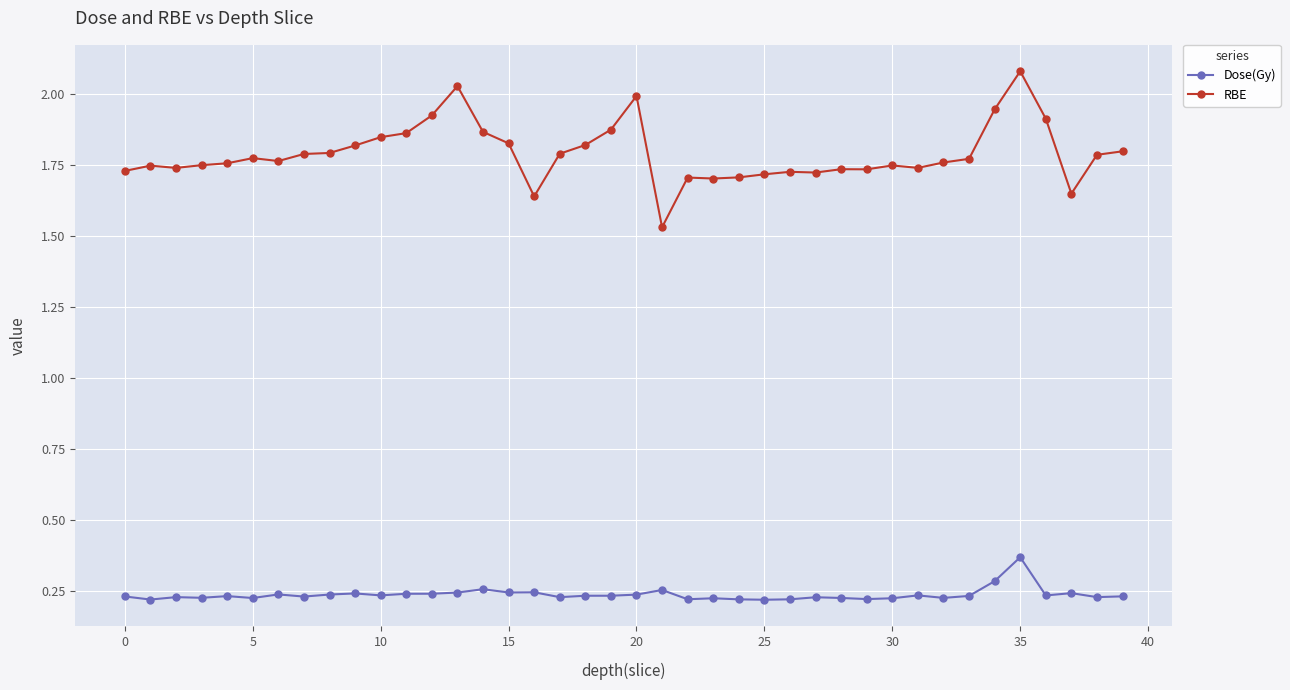

In Dose(Gy), how many points are lower than both neighbors (excluding endpoints)?

13